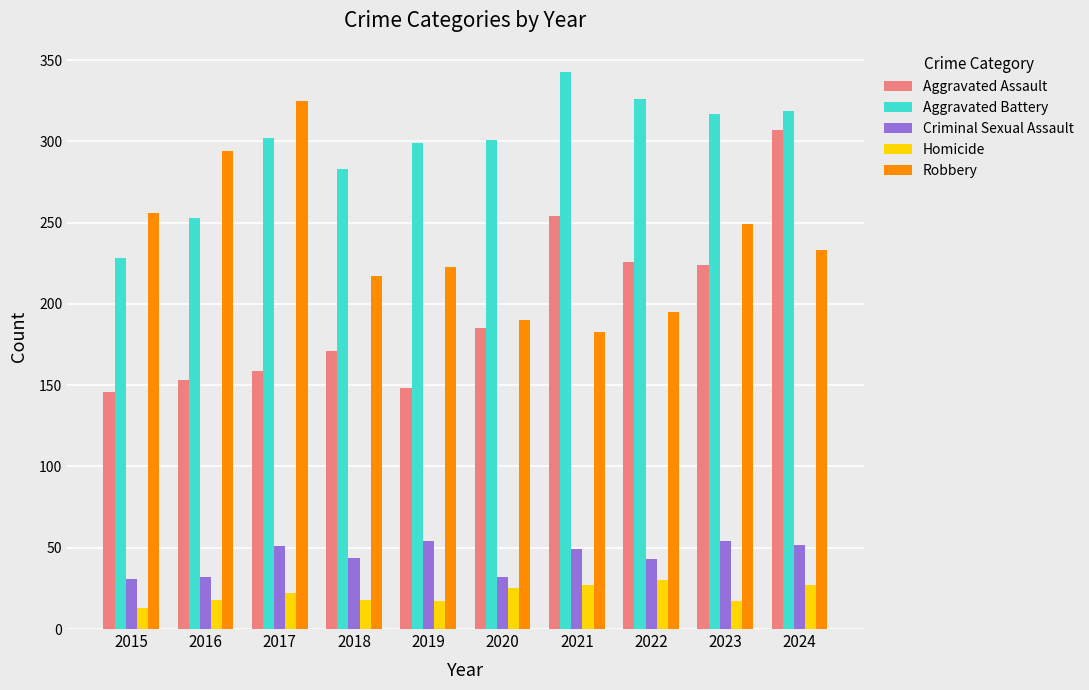

What is the sum of the Homicide values at 2017 and 2019?

39